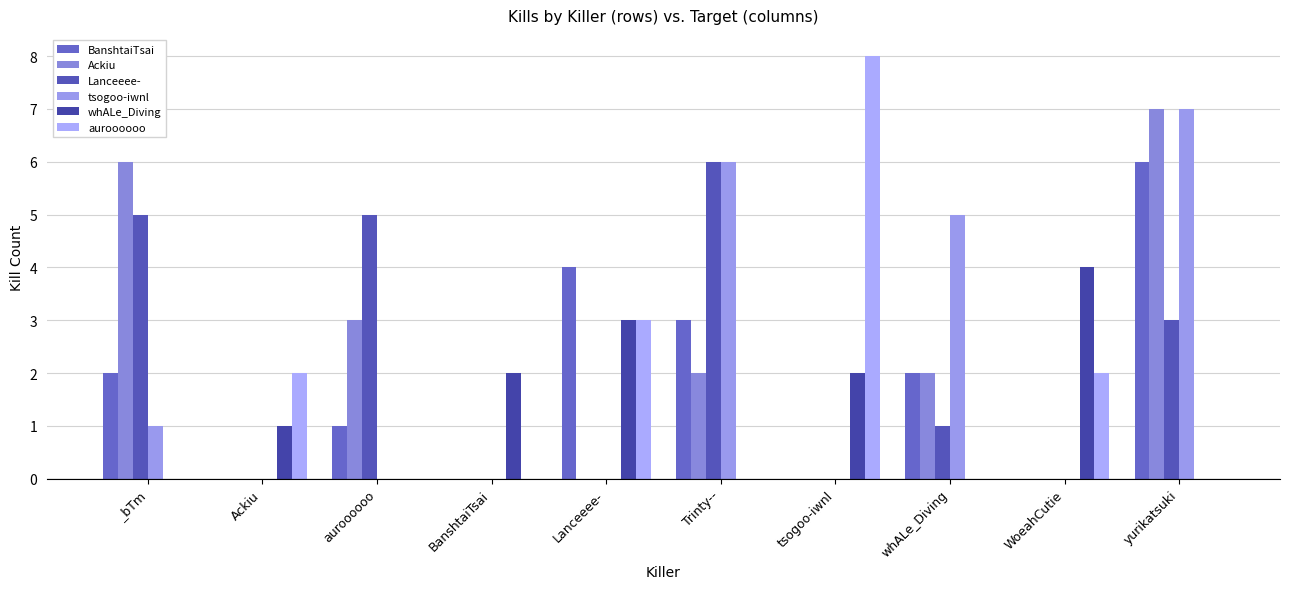

The value of whALe_Diving at whALe_Diving is 0. True or false?

True